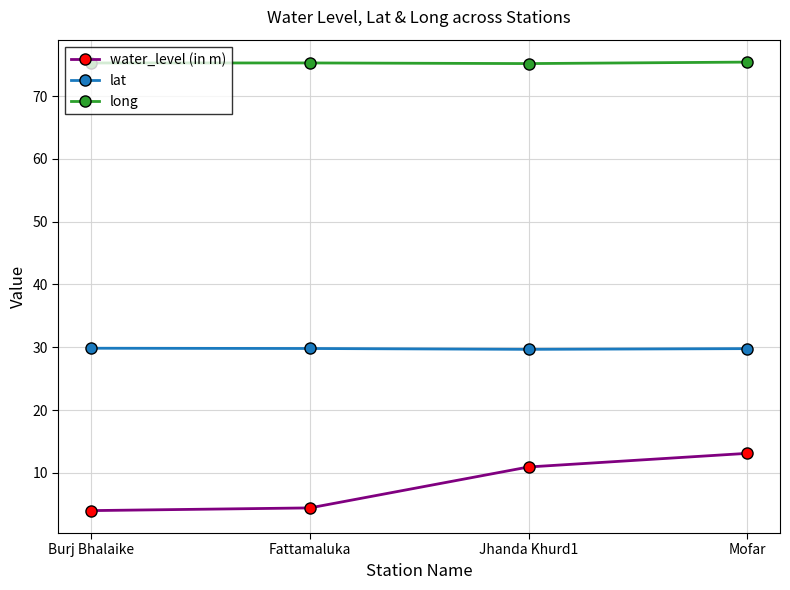

How many values in the water_level (in m) series exceed 10?

2